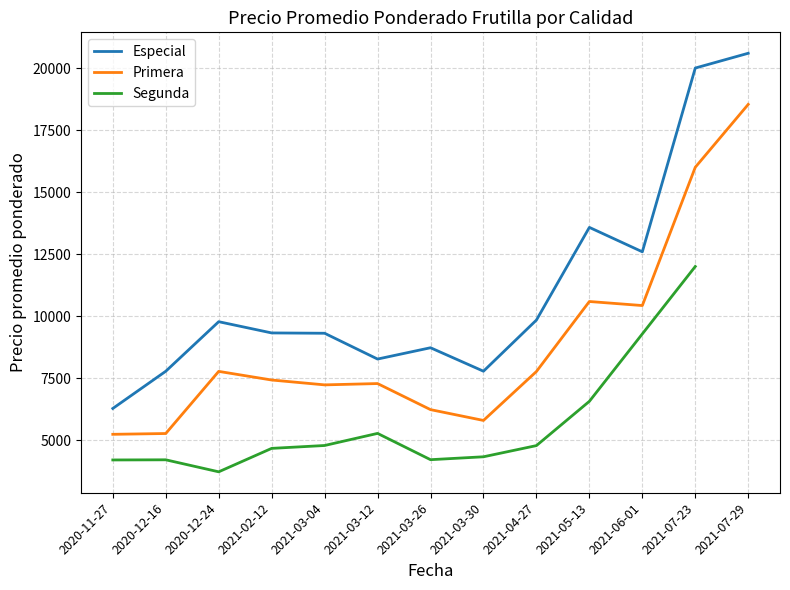

Which category has the lowest value in the Especial series?

2020-11-27